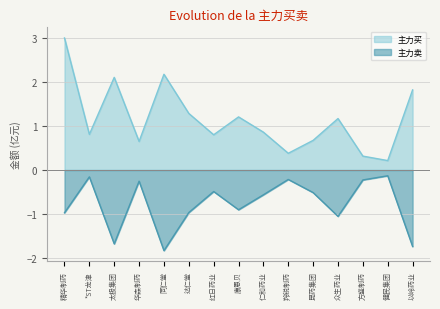

What is the highest value of the 主力买 series?

3.0